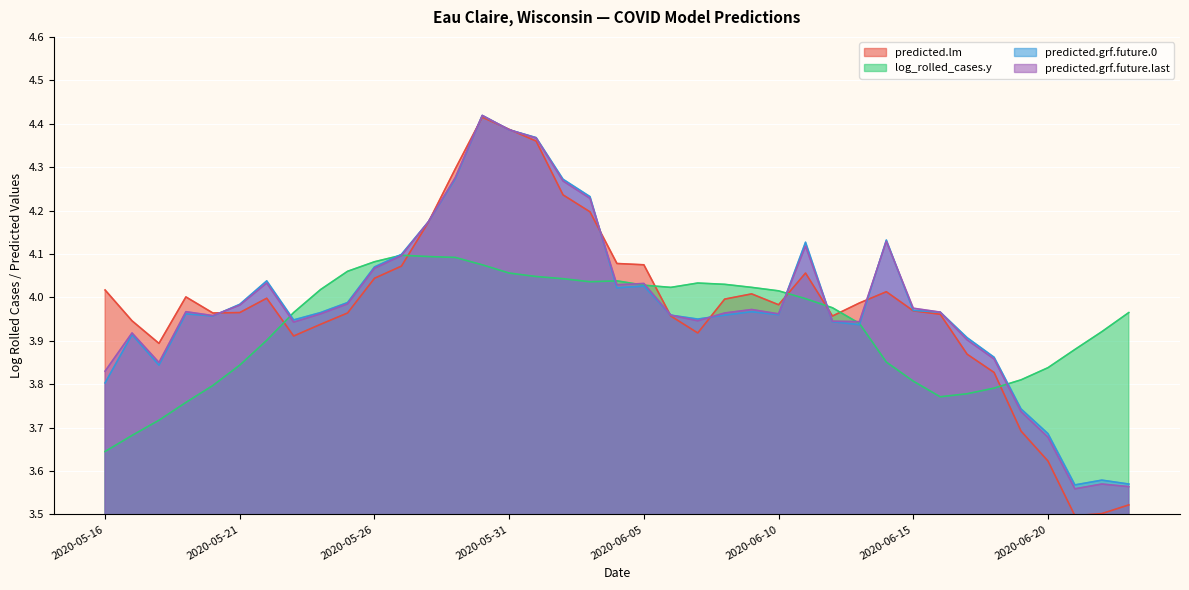

What is the average value of the predicted.grf.future.0 series?

4.0